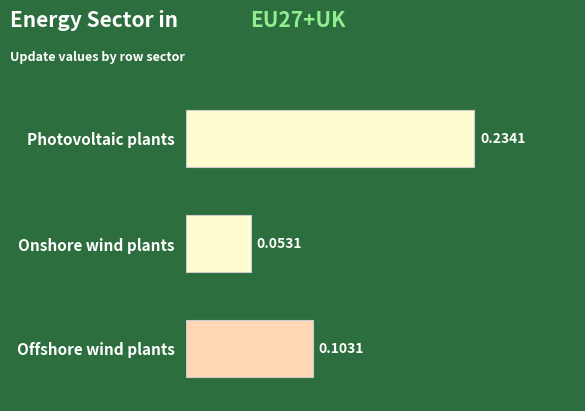

What is the label of the 3rd bar from the bottom?

Photovoltaic plants